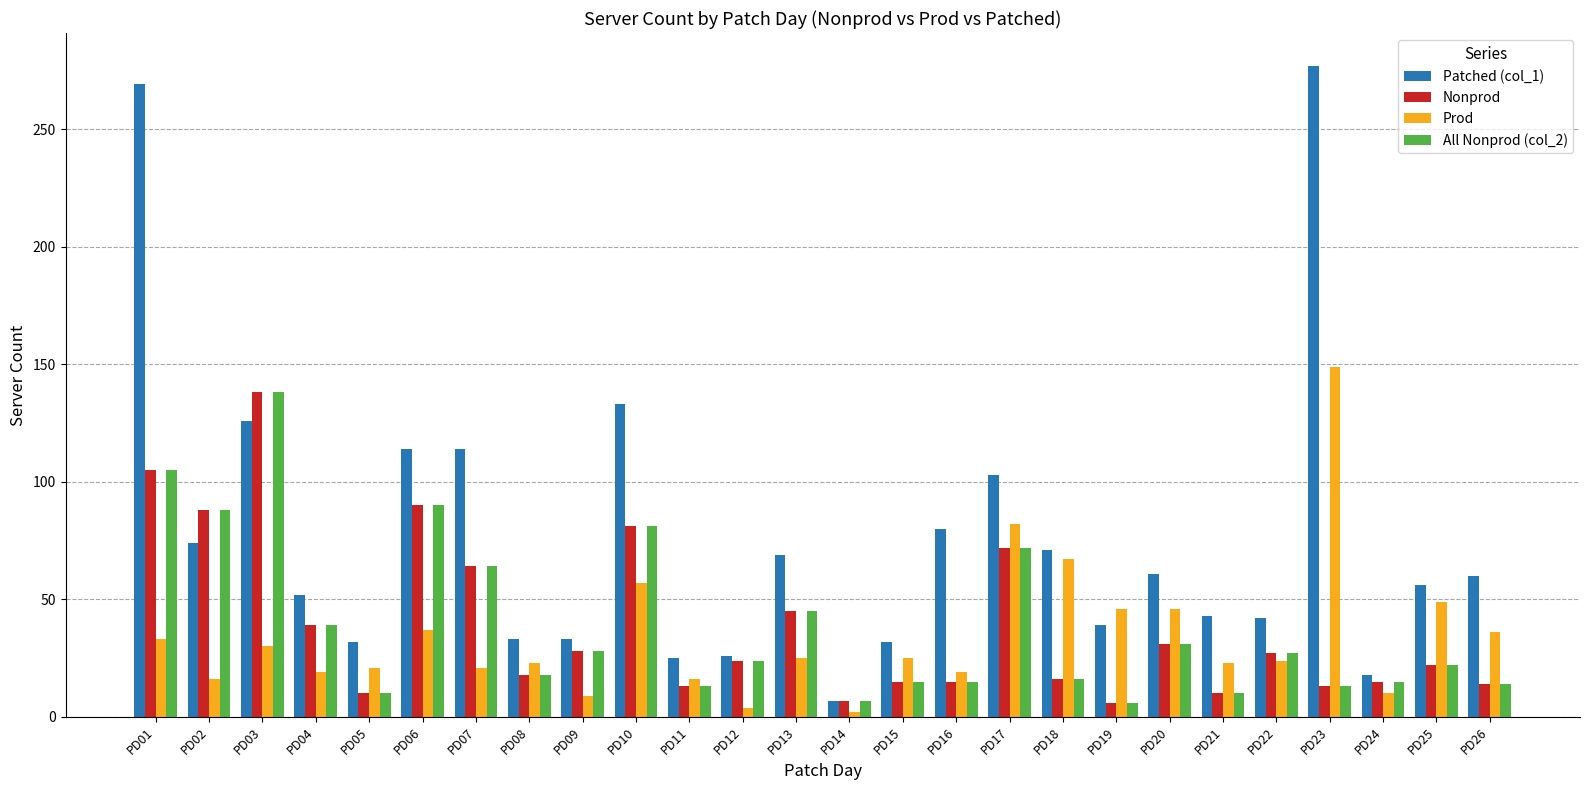

True or false: Prod has a value of 16 at PD11.

True